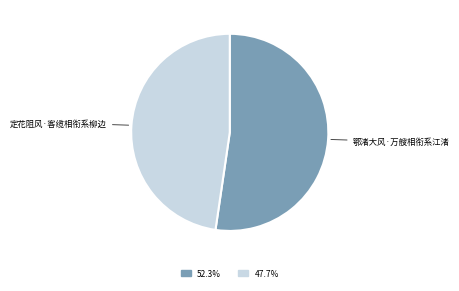

Which slice is the largest?

鄂渚大风·万艘相衔系江渚